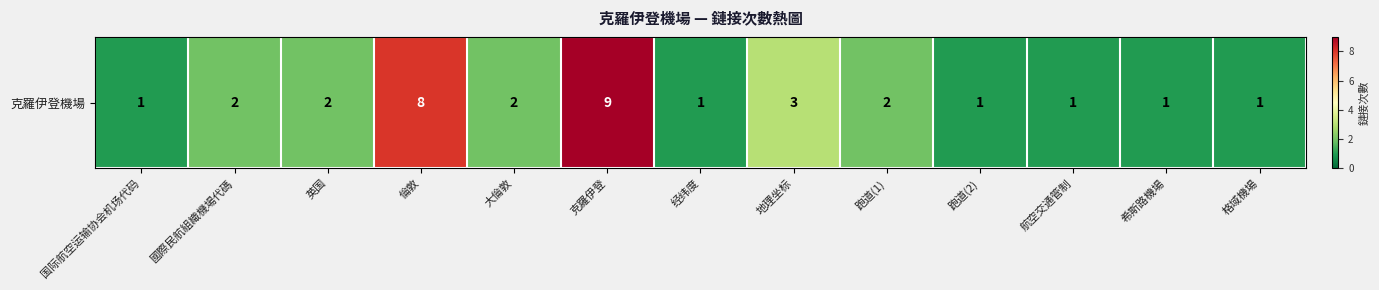

Rank the categories by value from lowest to highest.

国际航空运输协会机场代码, 经纬度, 跑道(2), 航空交通管制, 希斯路機場, 格域機場, 國際民航組織機場代碼, 英国, 大倫敦, 跑道(1), 地理坐标, 倫敦, 克羅伊登